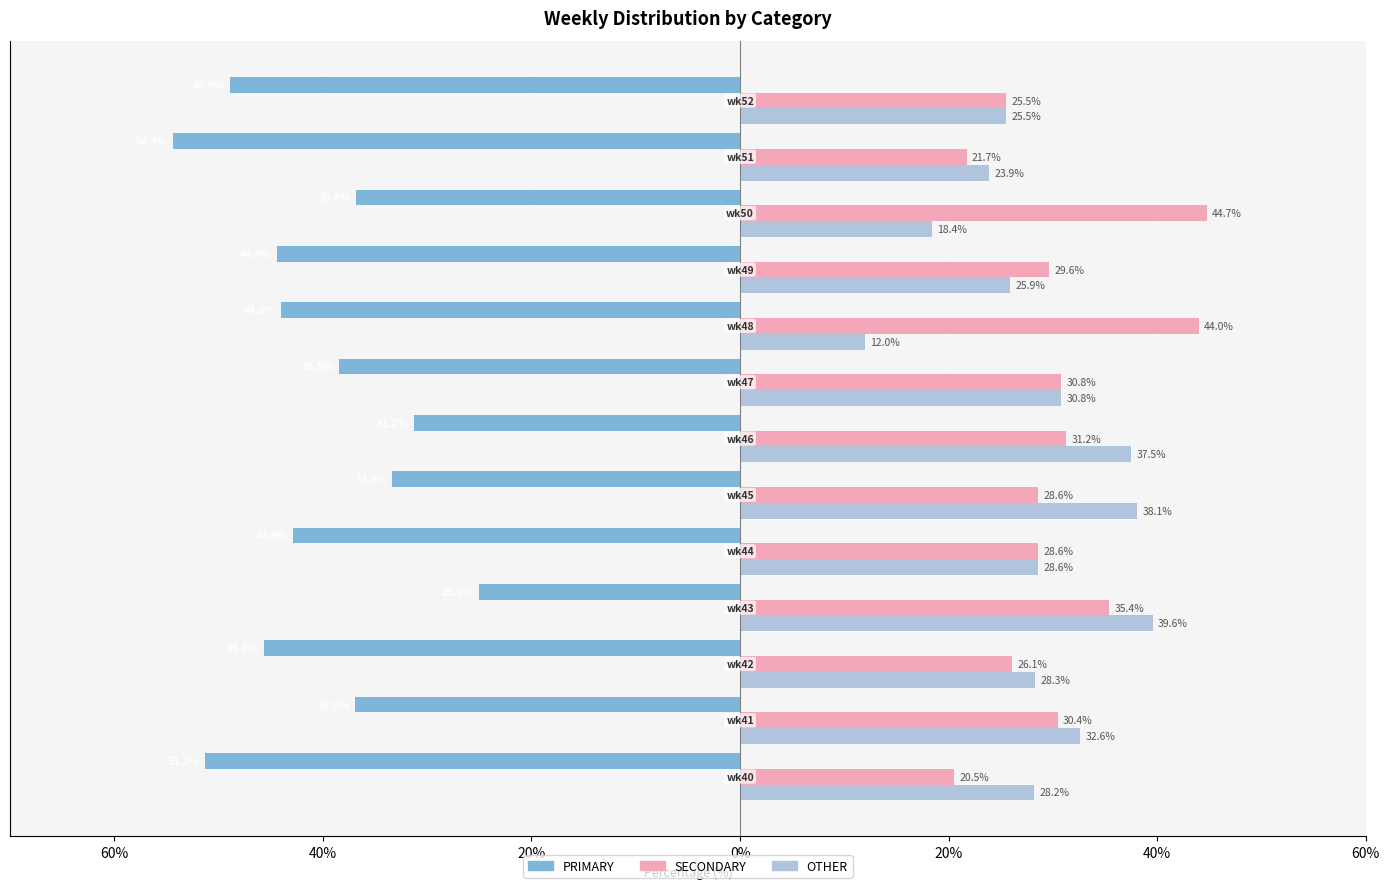

What are all the series names shown in the legend?

PRIMARY, SECONDARY, OTHER